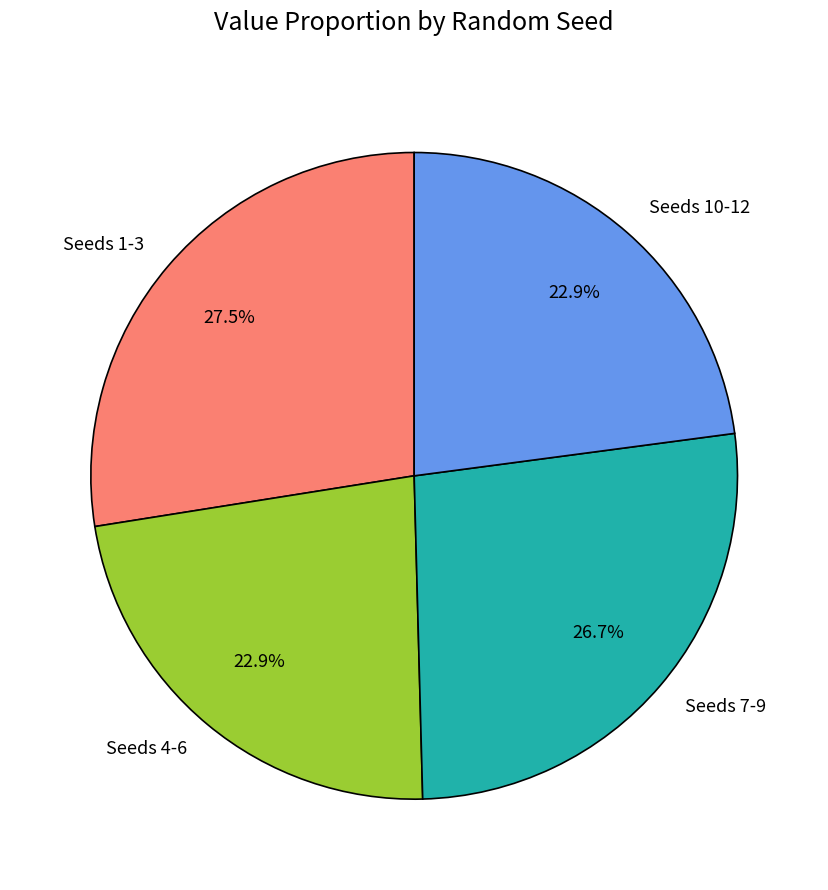

Approximately how many times larger is the value at Seeds 10-12 compared to Seeds 7-9?

0.9